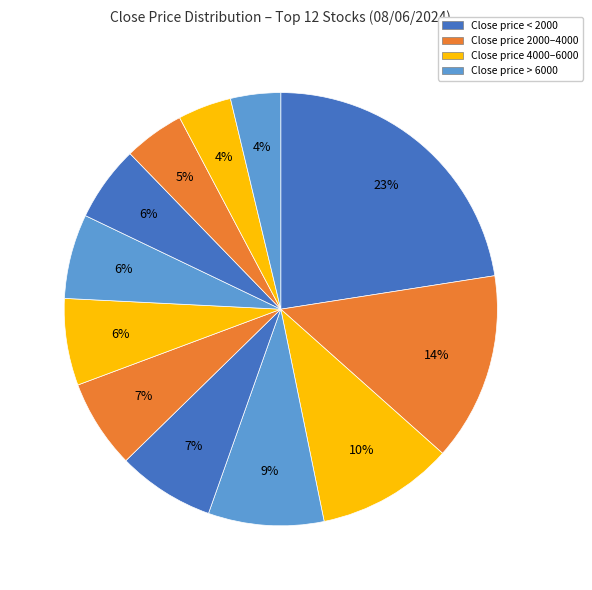

Count the number of slices in the pie.

12